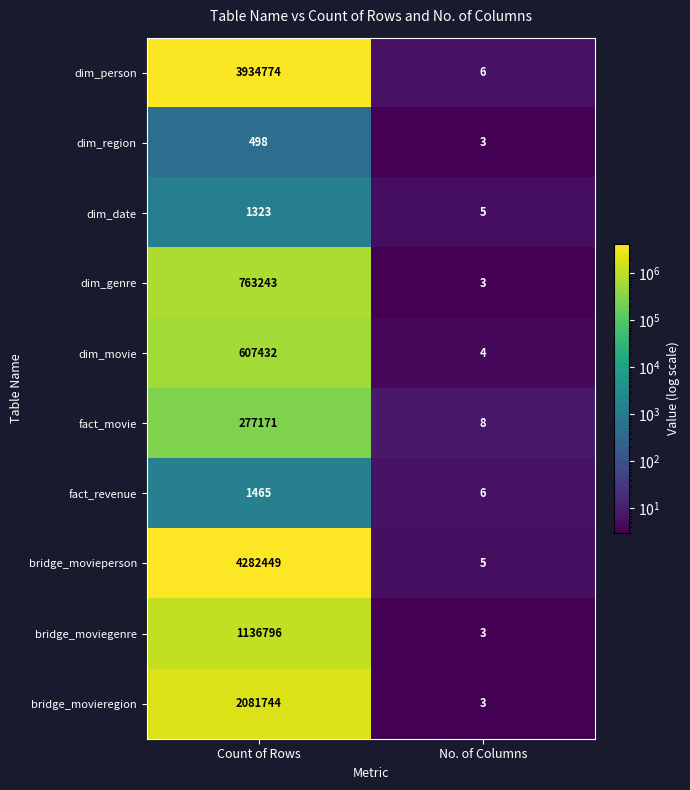

How many series are shown in this chart?

10